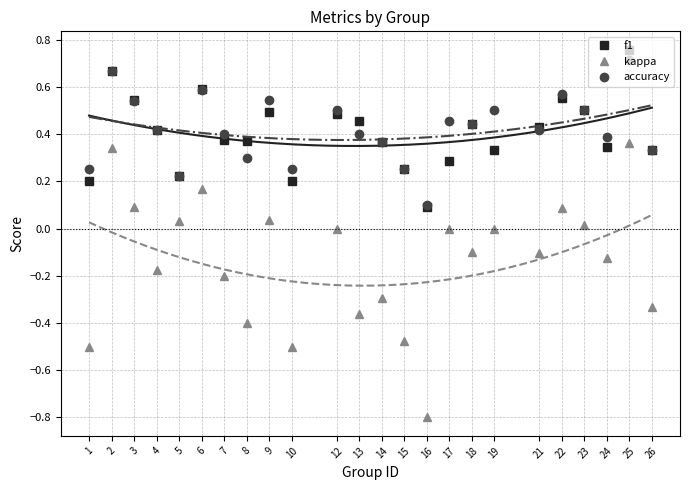

What is the average value of the kappa series?

-0.1